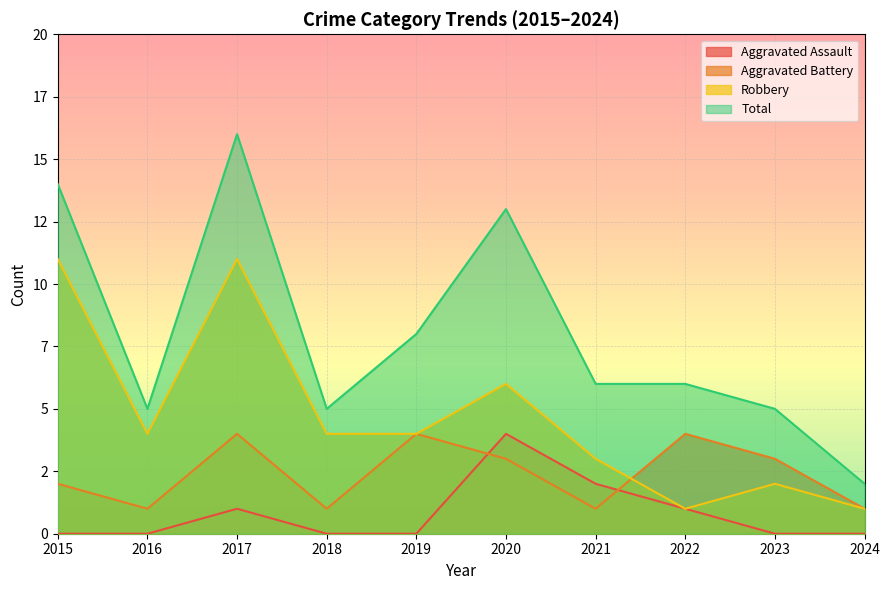

Rank the series by their average value, from lowest to highest.

Aggravated Assault, Aggravated Battery, Robbery, Total